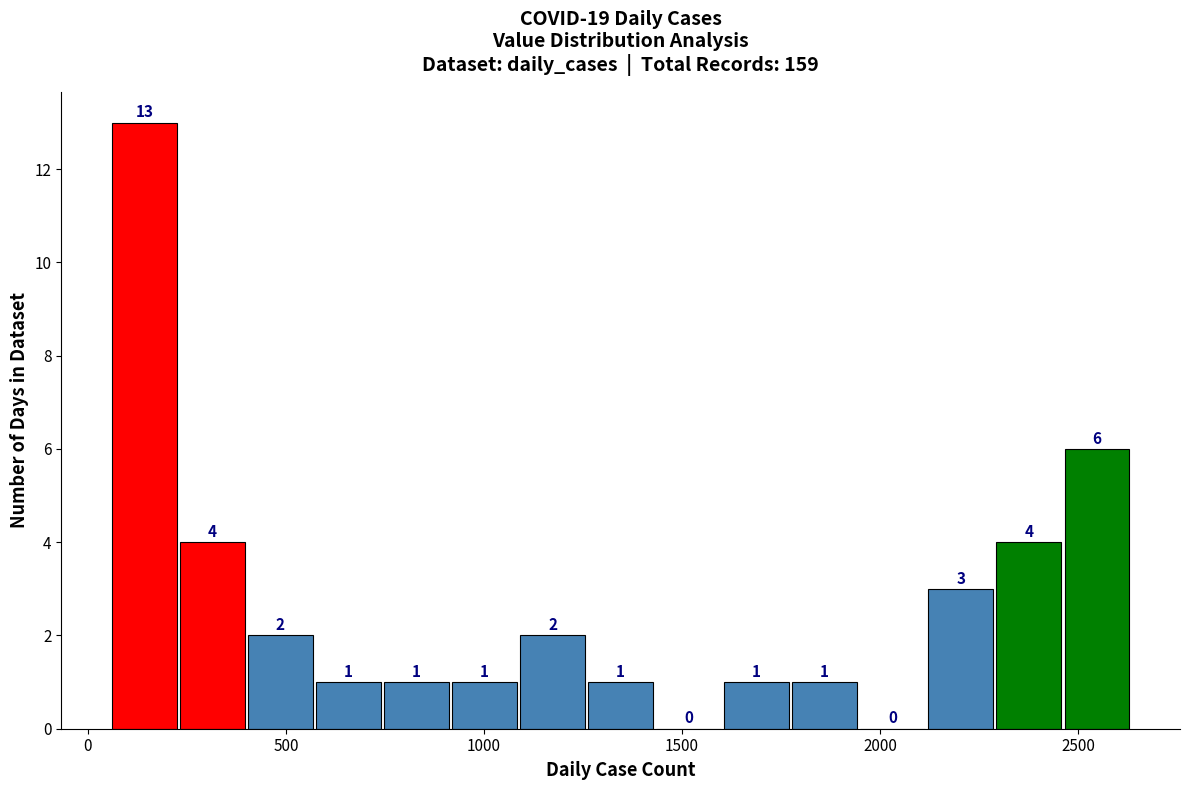

Around what value on the x-axis is the tallest bar? Give the approximate position of its centre, as read against the axis.

150